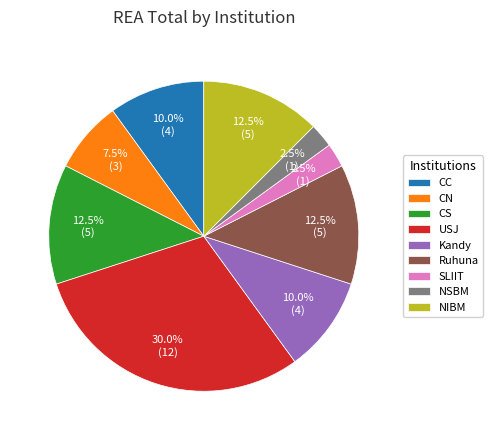

Does USJ represent more than half of the total?

No